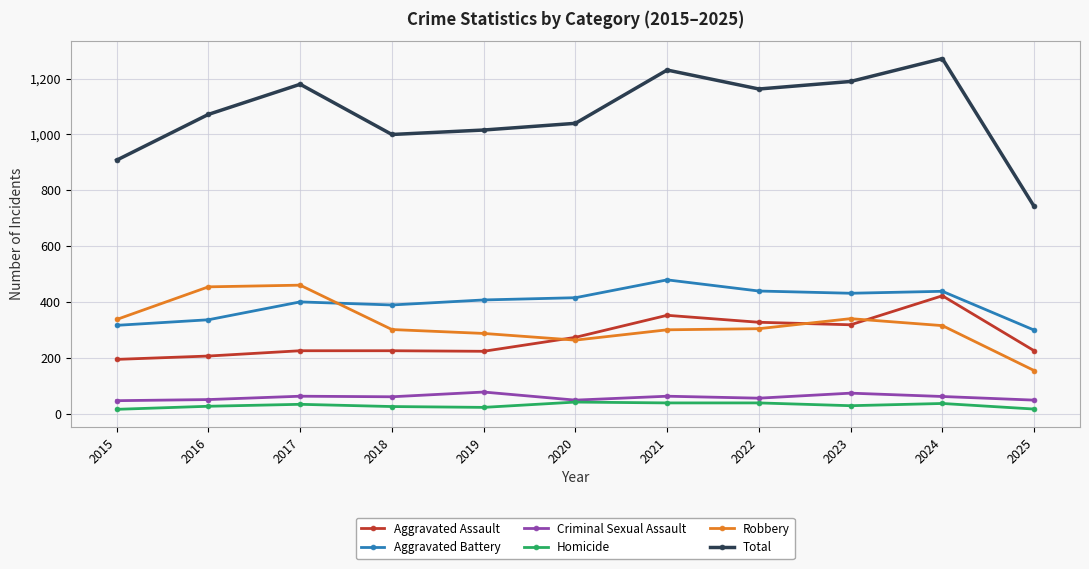

What is the greatest value displayed?

1272